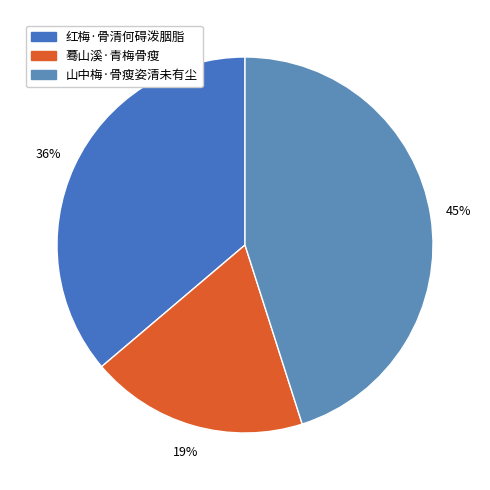

To the nearest percent, what is the combined percentage of 红梅·骨清何碍泼胭脂 and 山中梅·骨瘦姿清未有尘?

81%